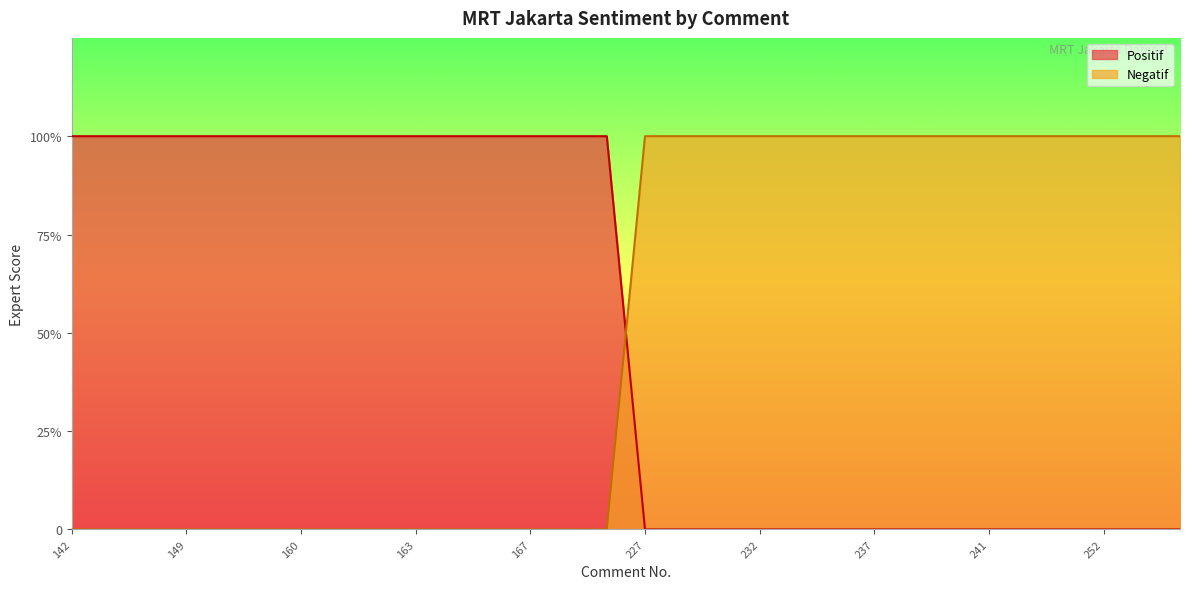

Reading left to right, extract all data points from this chart.

Positif: 4	4	4	4	4	4	4	4	4	4	4	4	4	4	4	0	0	0	0	0	0	0	0	0	0	0	0	0	0	0
Negatif: 0	0	0	0	0	0	0	0	0	0	0	0	0	0	0	4	4	4	4	4	4	4	4	4	4	4	4	4	4	4